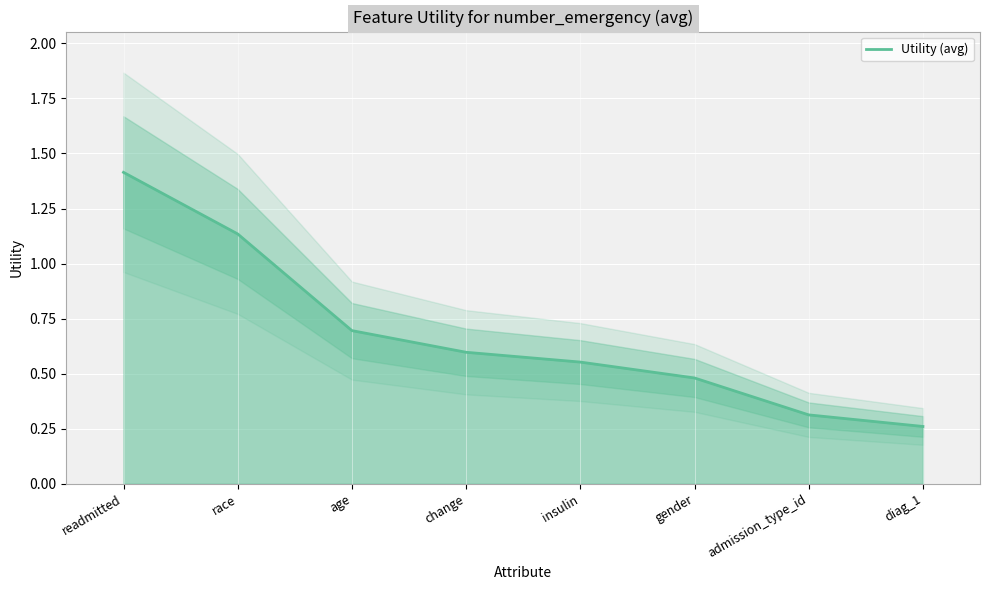

The chart shows a value of 0.5 at gender. True or false?

True